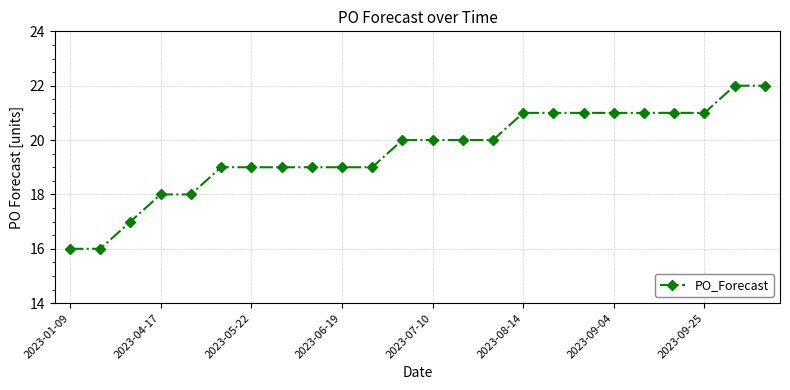

What is the value of the 6th point from the left?

19